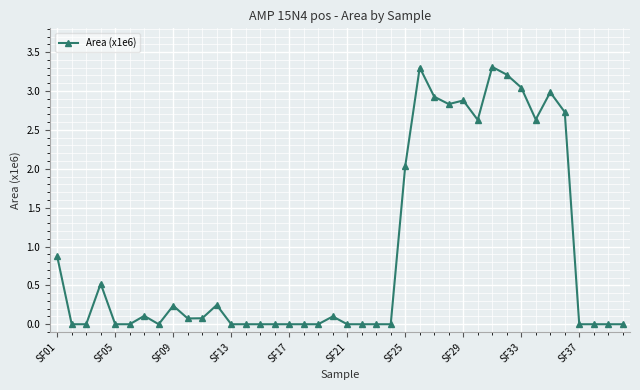

What is the value of the 32nd point from the left?

3.2